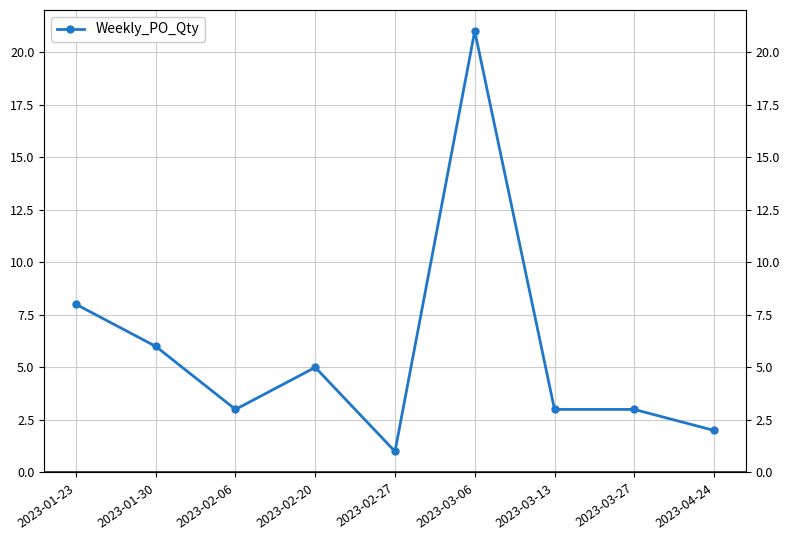

How many data points are less than 3?

2